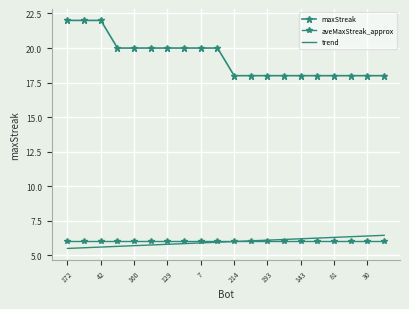

How many lines are shown in the chart?

3